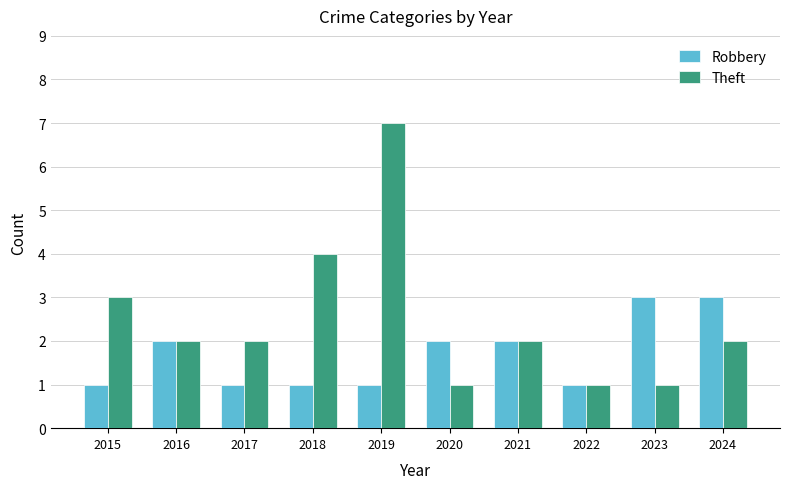

Which series has the largest total across all categories?

Theft